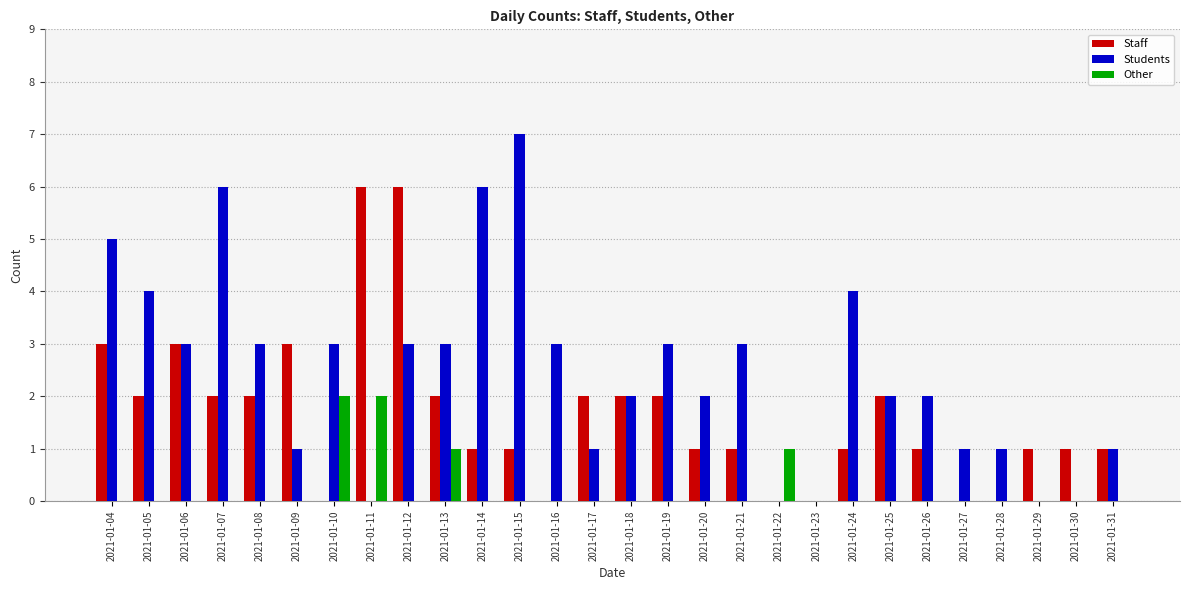

How many Students values are between 1 and 3?

17